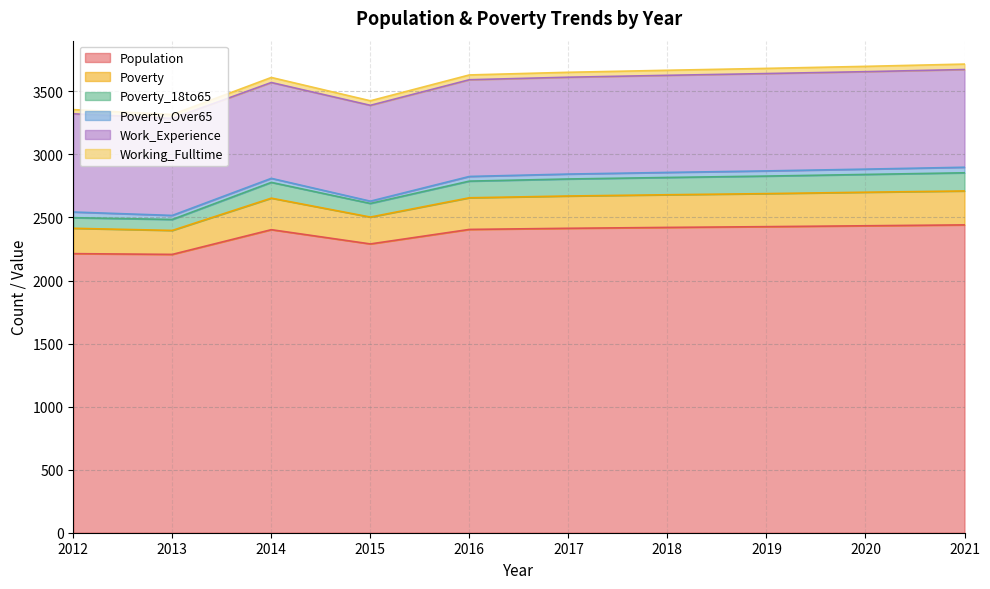

What are all the series names shown in the legend?

Population, Poverty, Poverty_18to65, Poverty_Over65, Work_Experience, Working_Fulltime